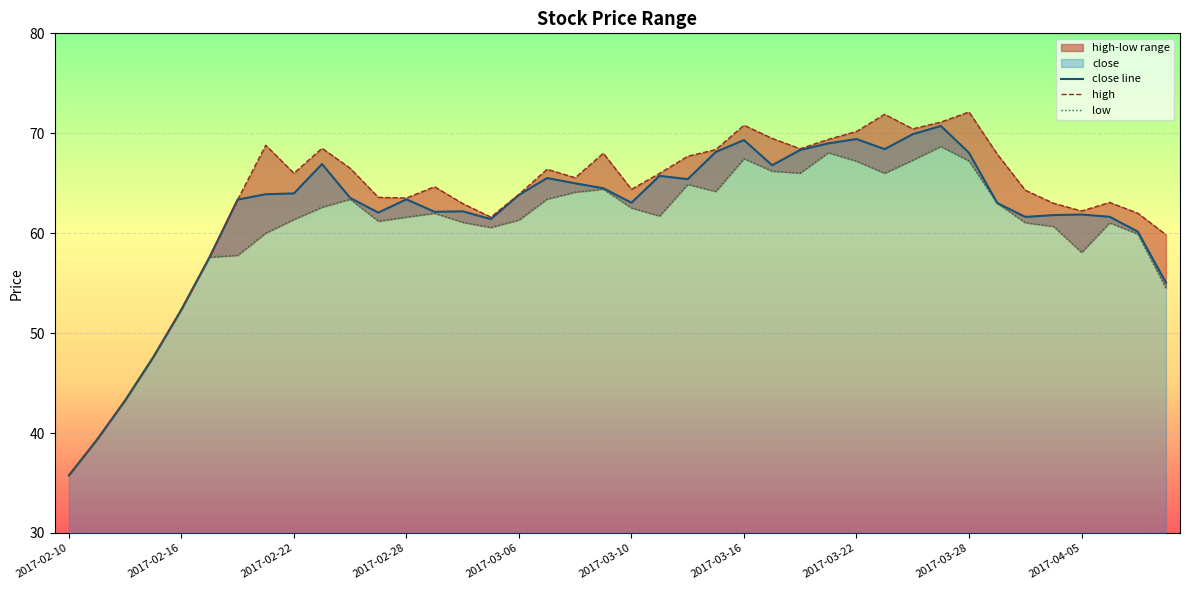

What is the lowest value of the high series?

35.8